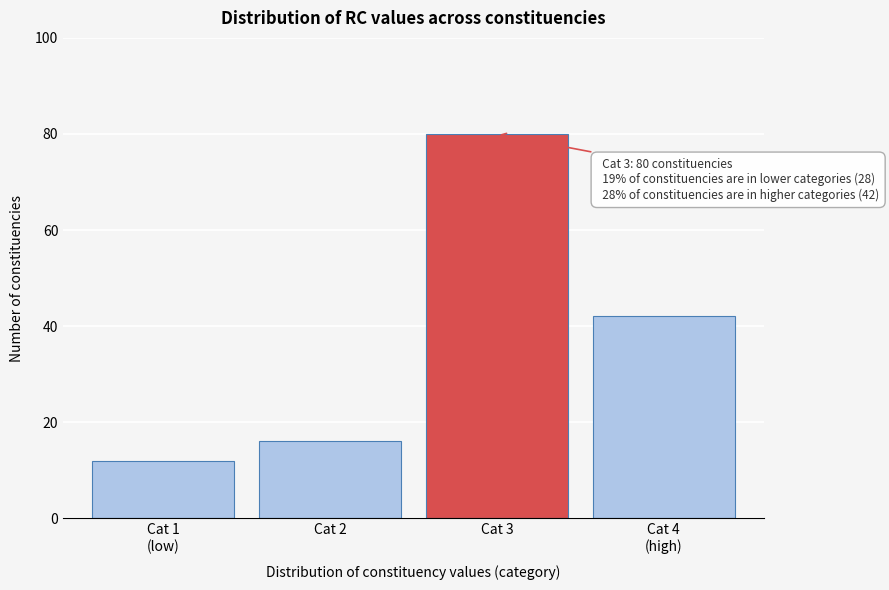

Reading left to right, transcribe all the data shown in this chart.

12	16	80	42